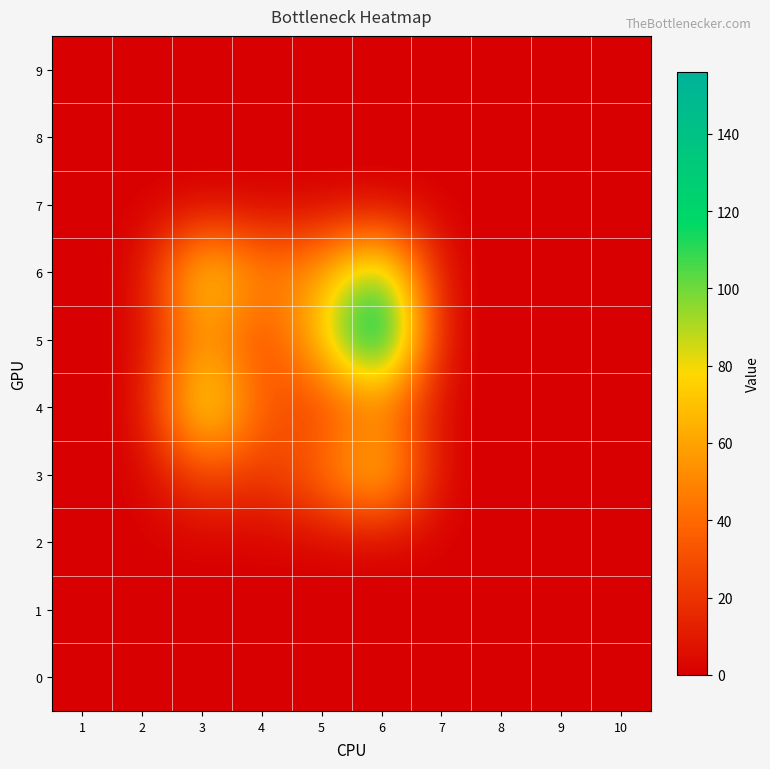

Reading right to left, transcribe all the data shown in this chart.

0: 10=0	9=0	8=0	7=0	6=0	5=0	4=0	3=0	2=0	1=0
1: 10=0	9=0	8=0	7=0	6=0	5=0	4=0	3=0	2=0	1=0
2: 10=0	9=0	8=0	7=0	6=0	5=0	4=0	3=0	2=0	1=0
3: 10=0	9=0	8=0	7=0	6=83	5=44	4=19	3=28	2=0	1=0
4: 10=0	9=0	8=0	7=0	6=47	5=21	4=34	3=100	2=0	1=0
5: 10=0	9=0	8=0	7=0	6=156	5=76	4=19	3=62	2=0	1=0
6: 10=0	9=0	8=0	7=0	6=114	5=59	4=48	3=90	2=0	1=0
7: 10=0	9=0	8=0	7=0	6=0	5=0	4=0	3=0	2=0	1=0
8: 10=0	9=0	8=0	7=0	6=0	5=0	4=0	3=0	2=0	1=0
9: 10=0	9=0	8=0	7=0	6=0	5=0	4=0	3=0	2=0	1=0